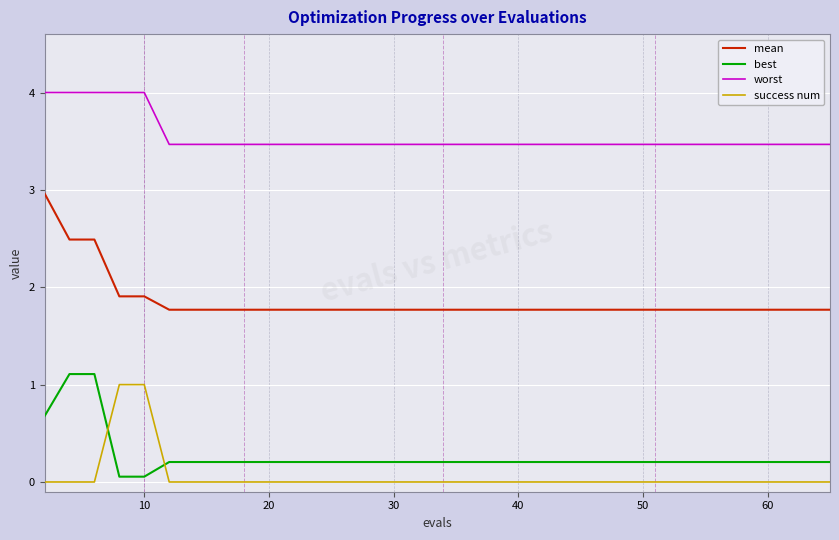

What is the difference between the maximum and minimum values in the success num series?

1.0